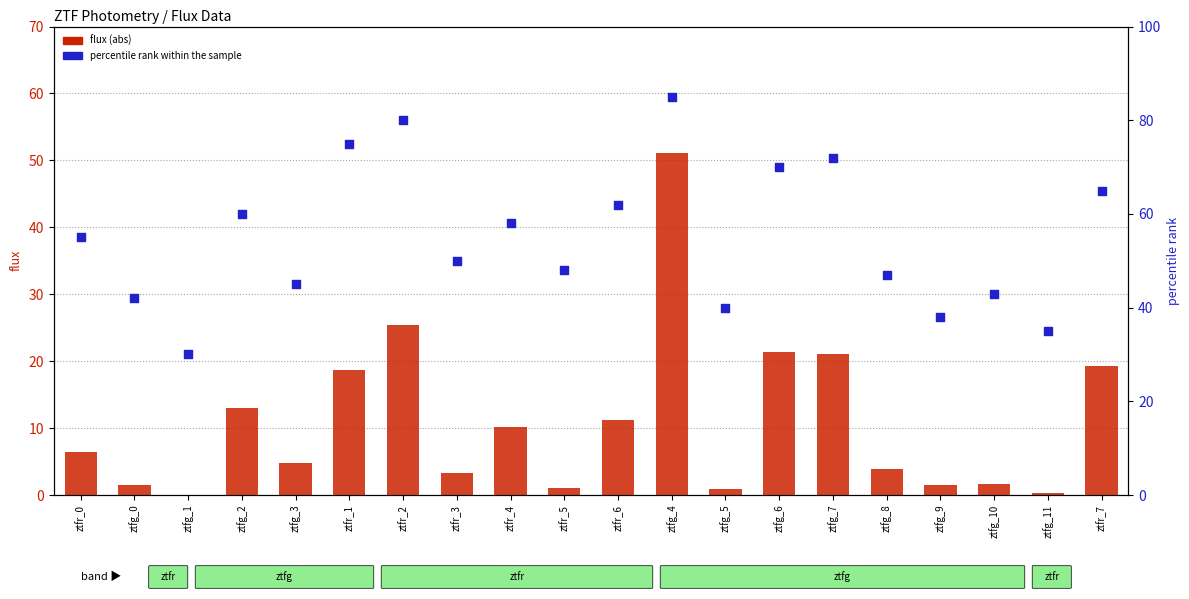

Which series reaches the maximum Y coordinate?

percentile rank within the sample